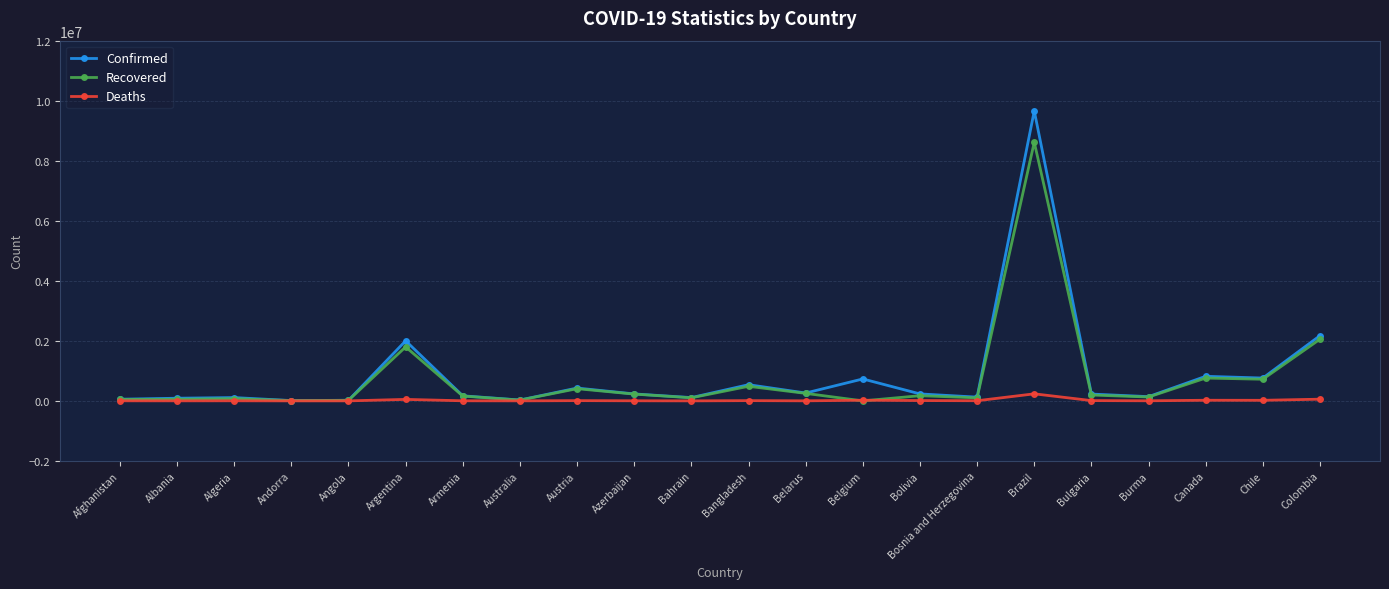

How many data points in Recovered are less than 172710?

11